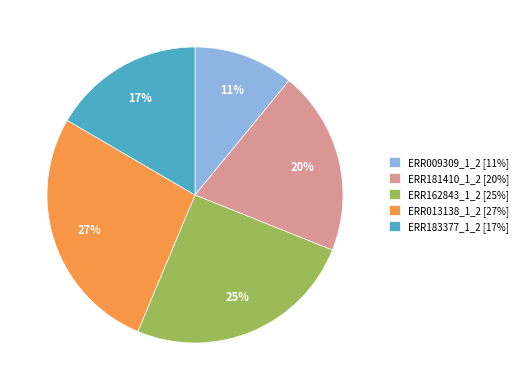

Is it true that ERR009309_1_2 is 11% of the pie?

True